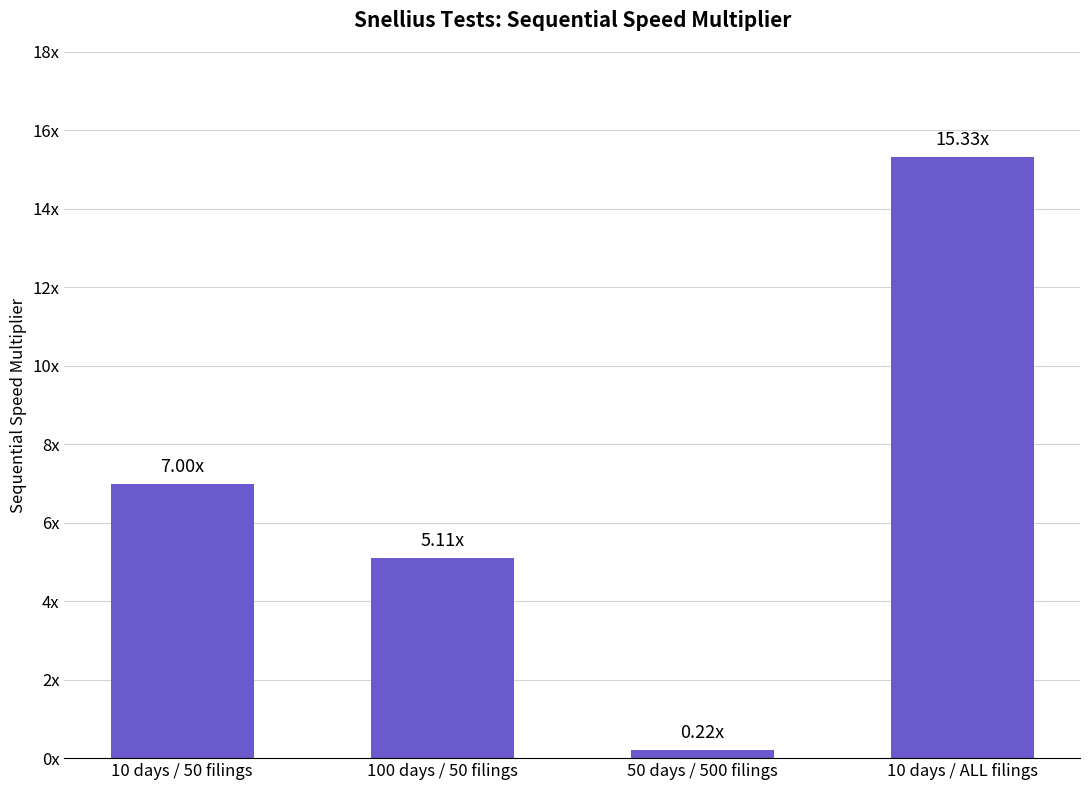

How many values exceed 7?

1